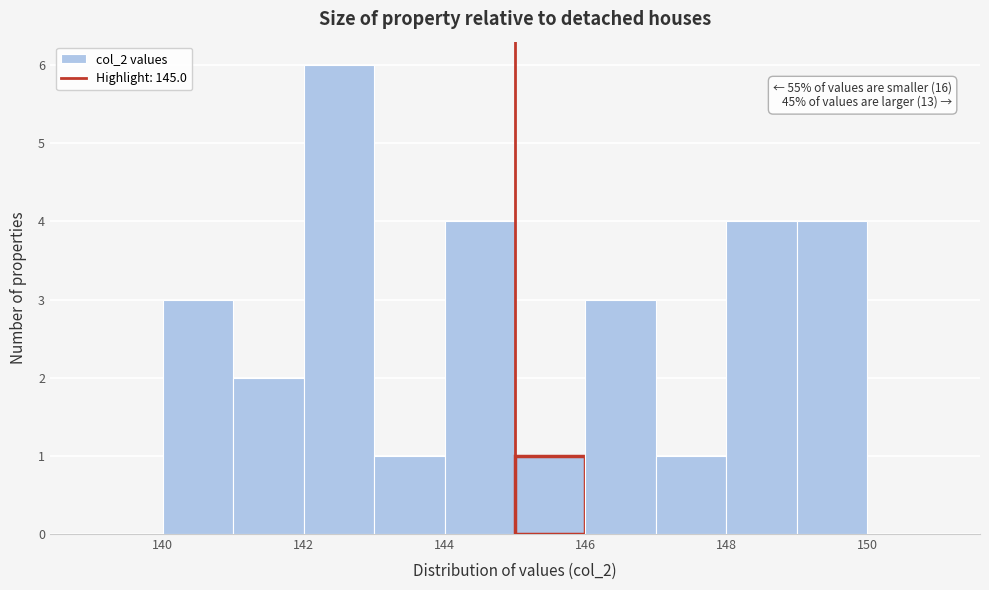

Which range on the x-axis has the tallest bar?

142 to 143